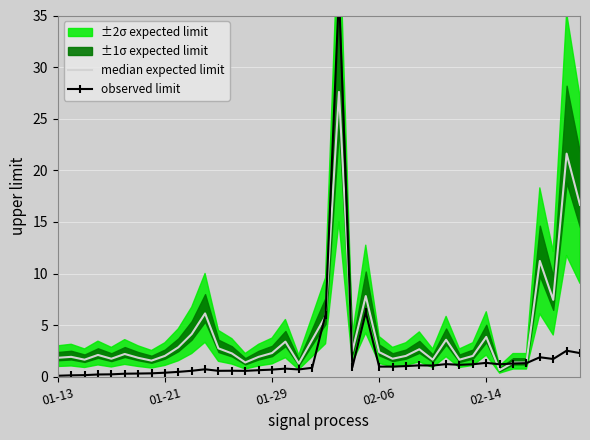

What is the lowest value of the observed limit series?

0.1